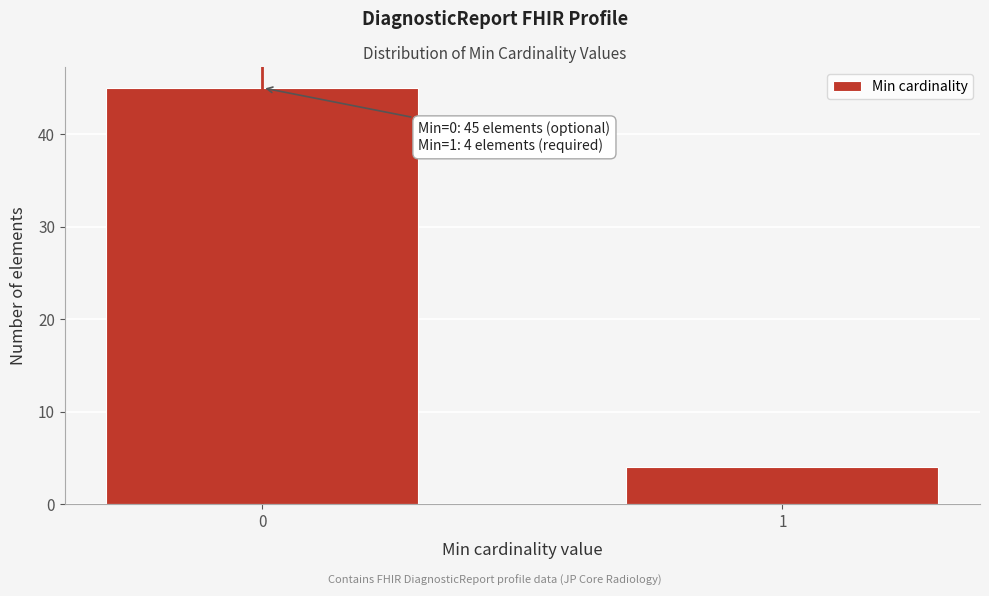

Reading right to left, transcribe all the data shown in this chart.

1=4	0=45